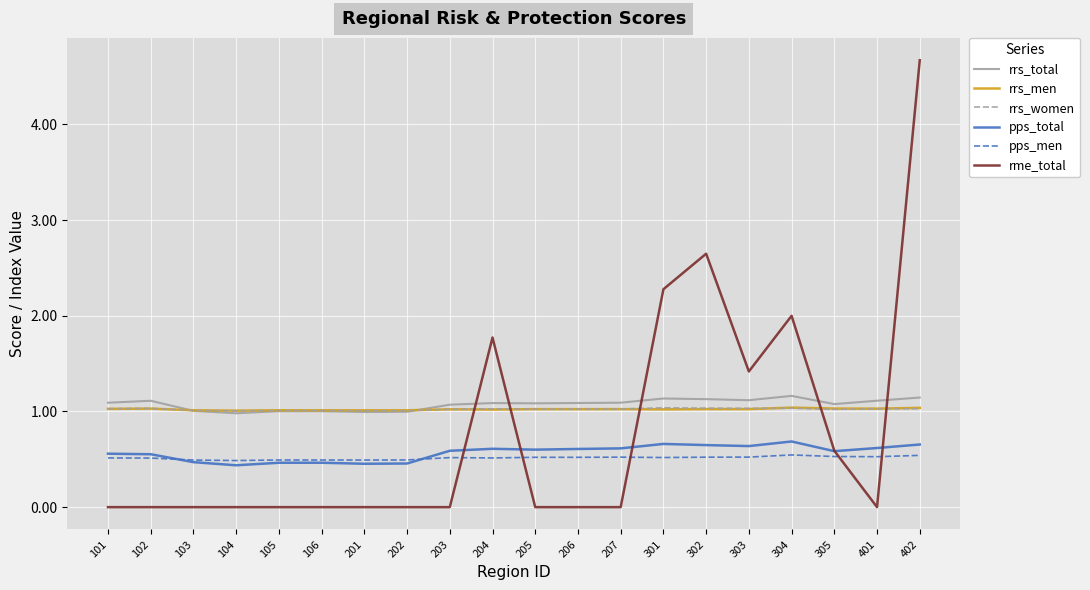

What is the approximate value of rrs_men at 102?

1.0